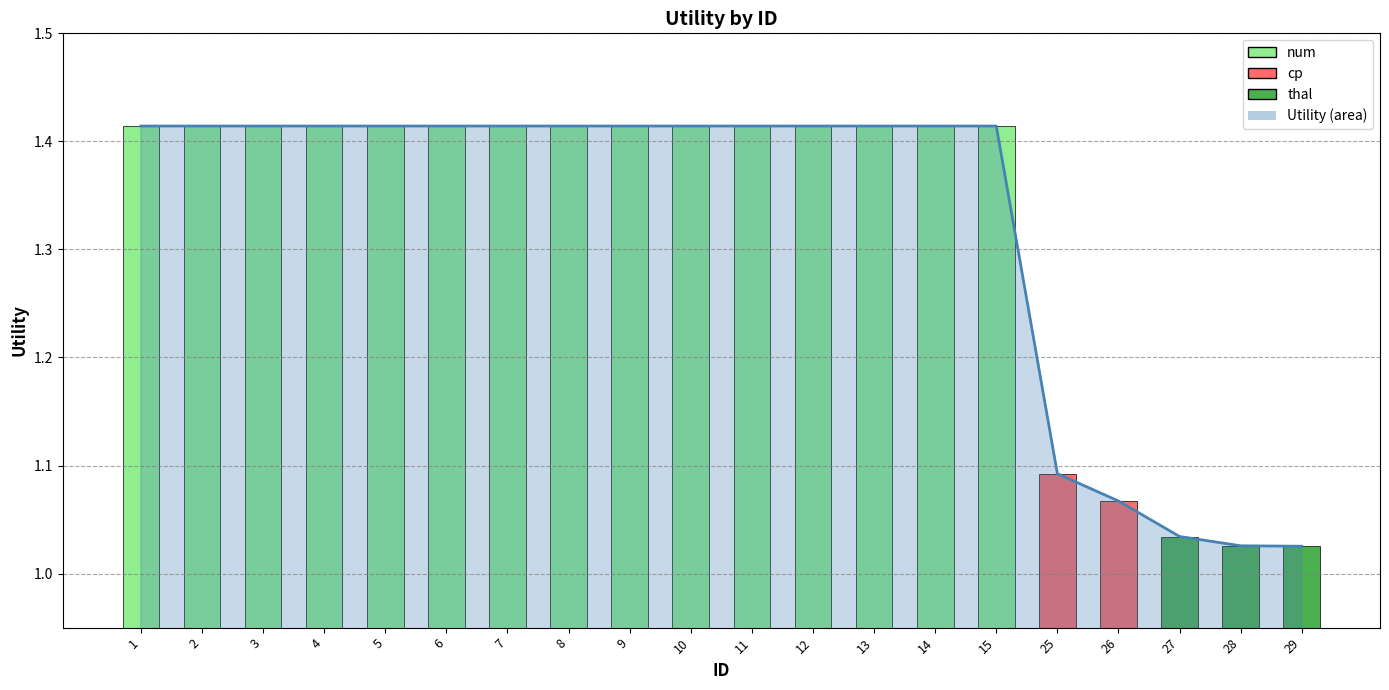

What is the sum of the values at 27 and 28?

2.1